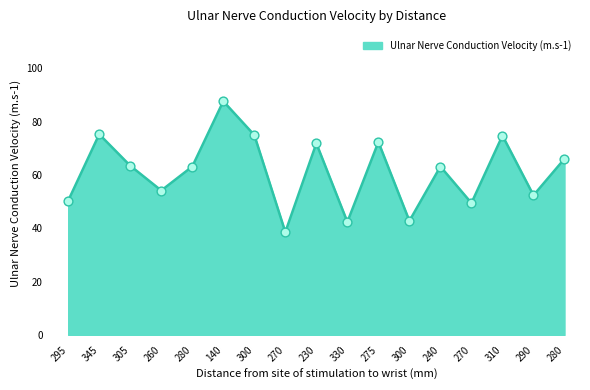

Between 295 and 140, which is larger?

140